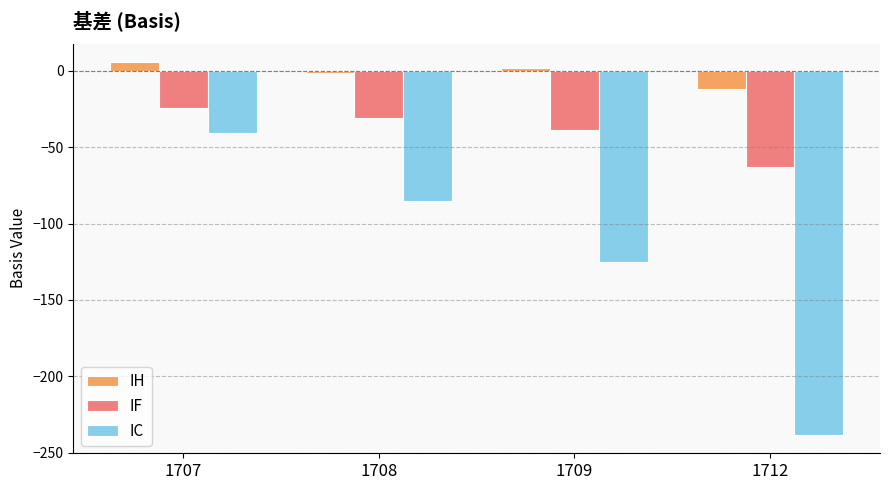

How many bars are there in total?

12